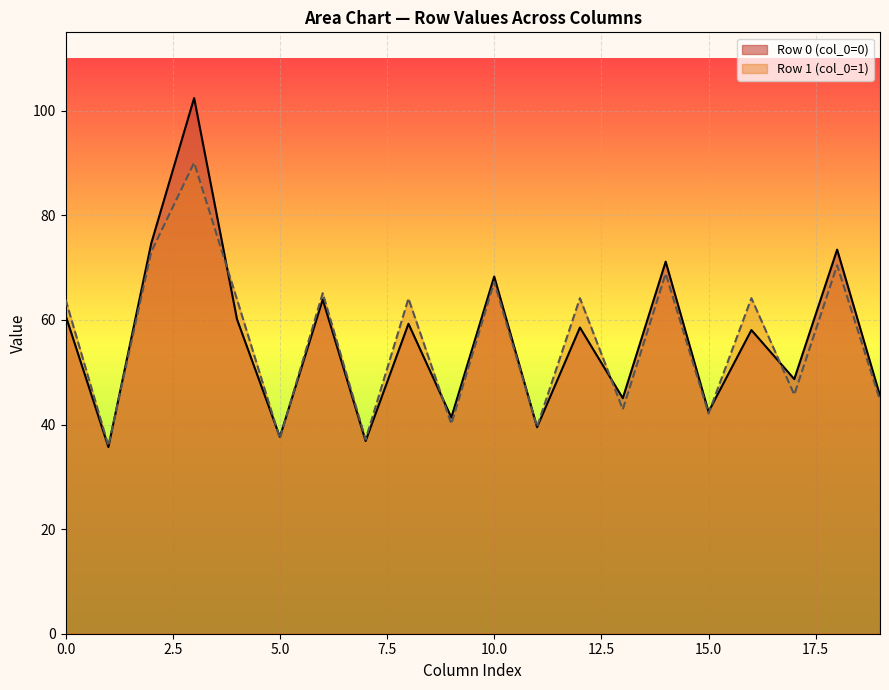

Count the col_6 values in the range 63 to 65.

1